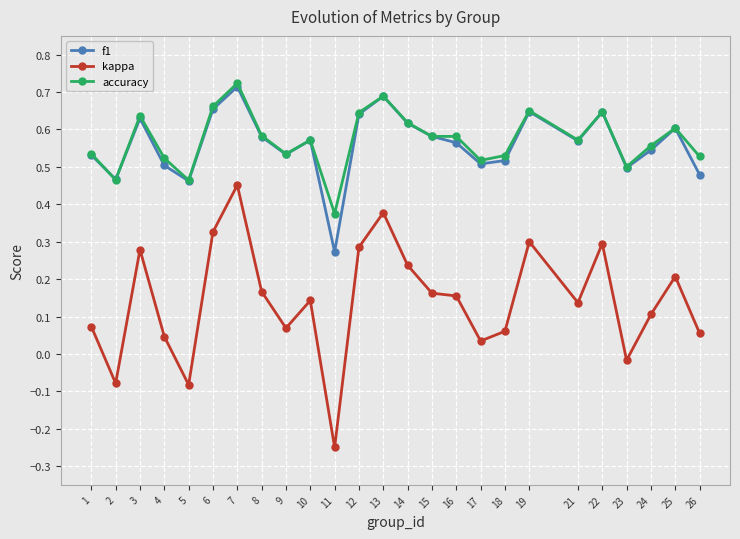

The kappa series shows 0.2 at 24. True or false?

False